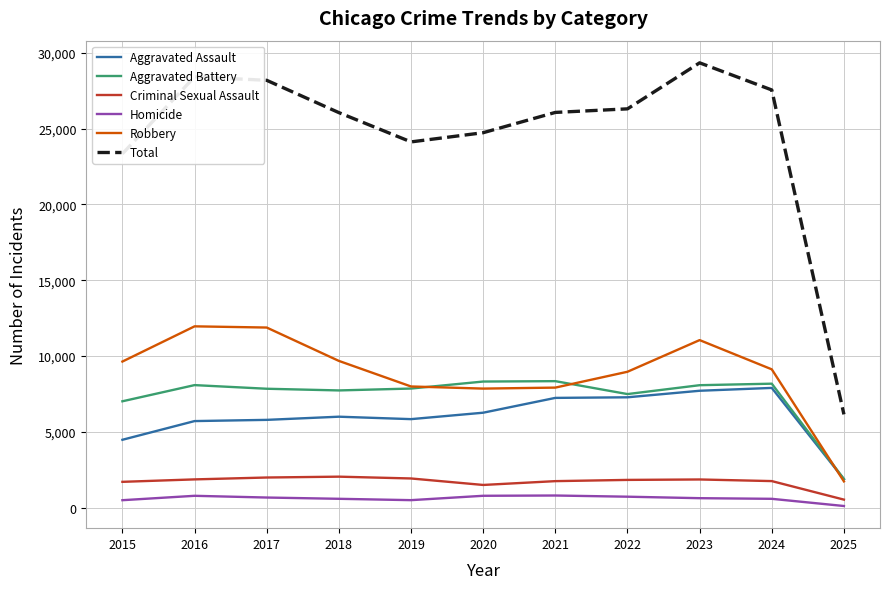

What is the sum of all Criminal Sexual Assault values?

18785